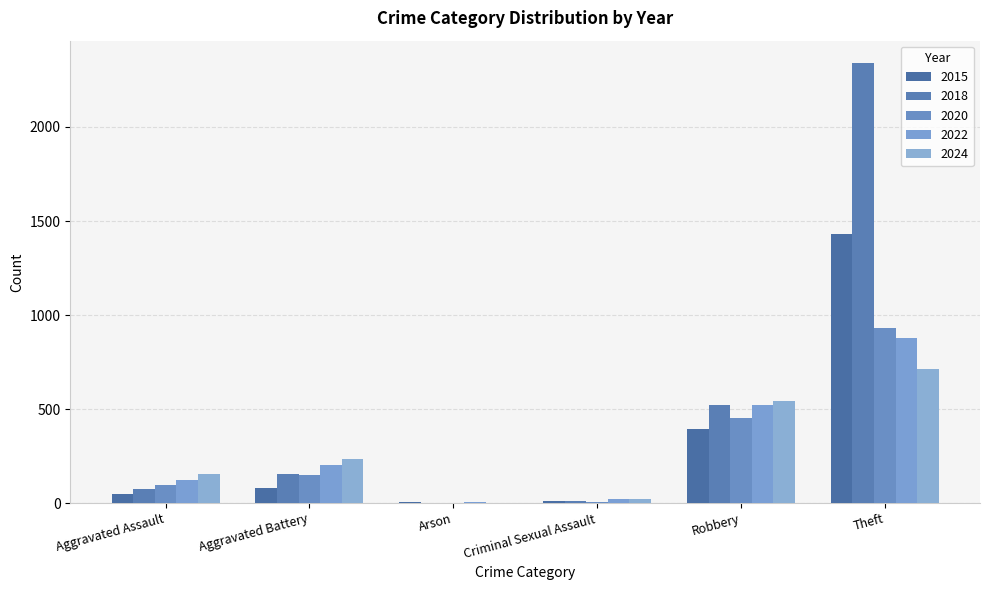

The value of 2018 at Arson is 1. True or false?

True